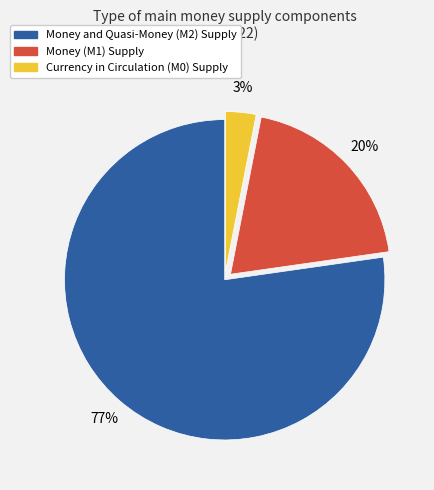

Is there a majority slice in this chart?

Yes